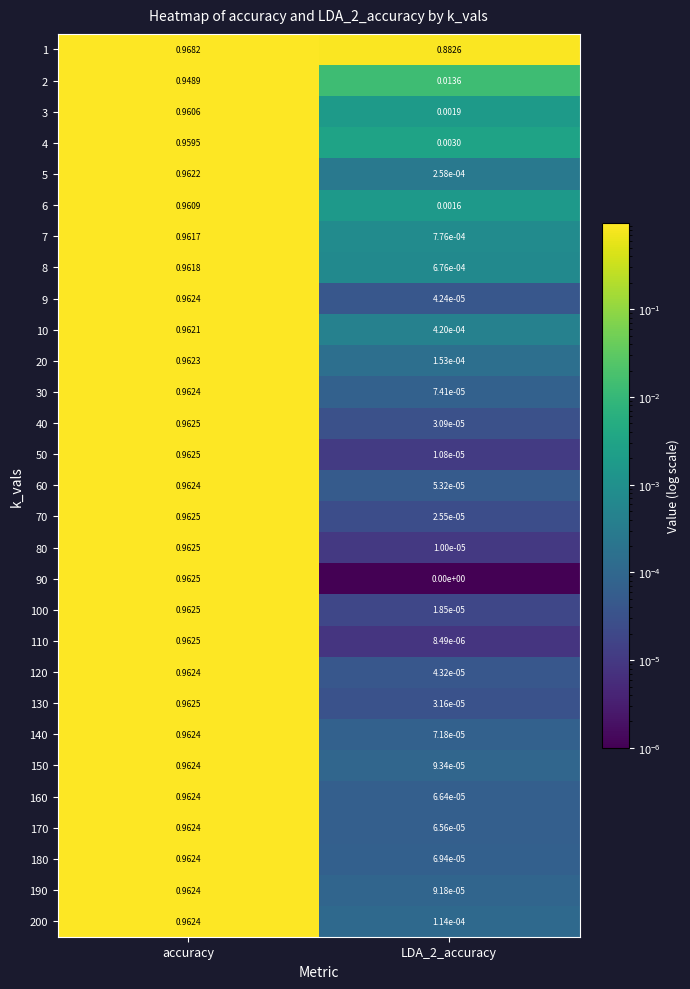

At how many categories does at least one series exceed 0?

2